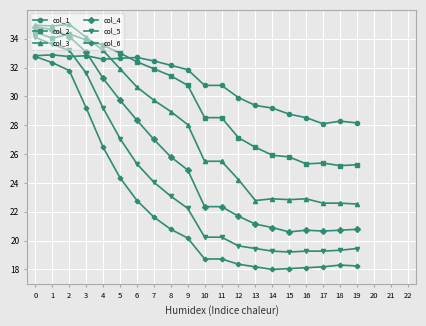

Which series ends up on top after the final intersection of col_5 and col_1?

col_1